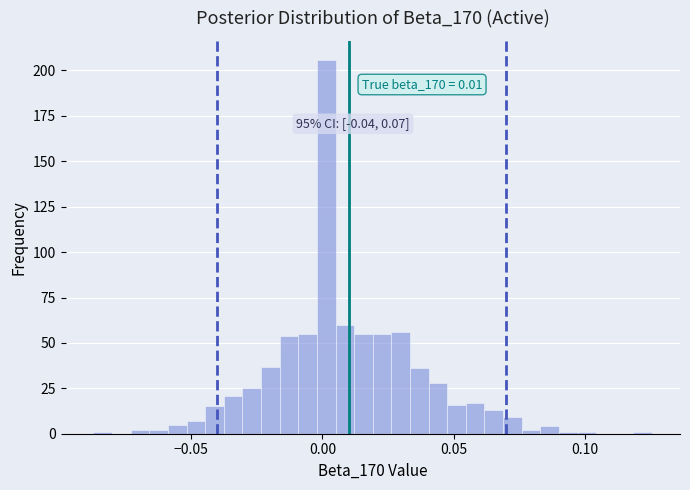

Around what value on the x-axis is the tallest bar? Give the approximate position of its centre, as read against the axis.

0.000